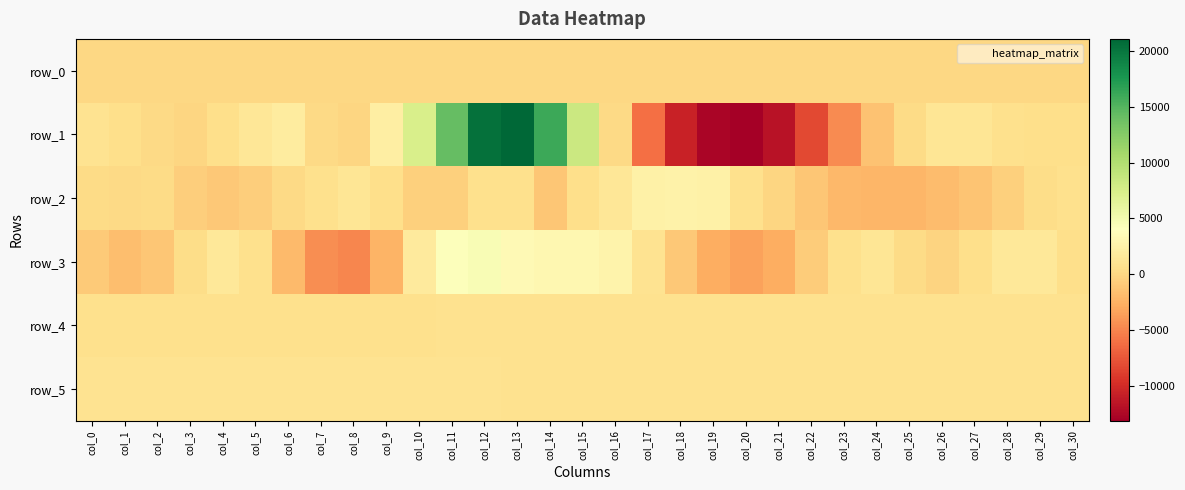

What is the maximum value for row_3?

4599.0